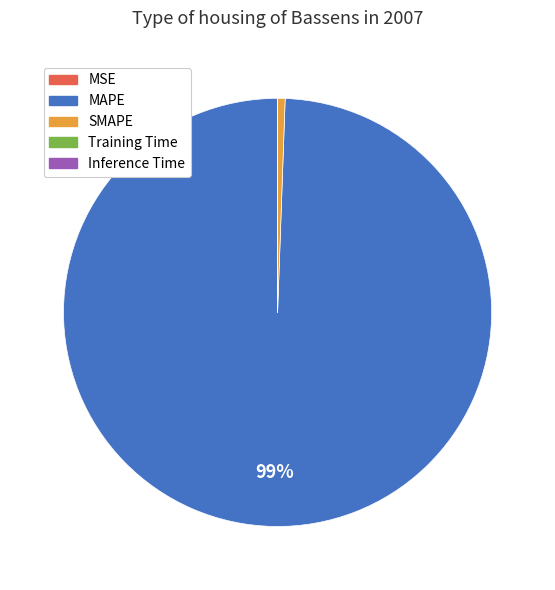

True or false: MAPE accounts for 89% of the total.

False